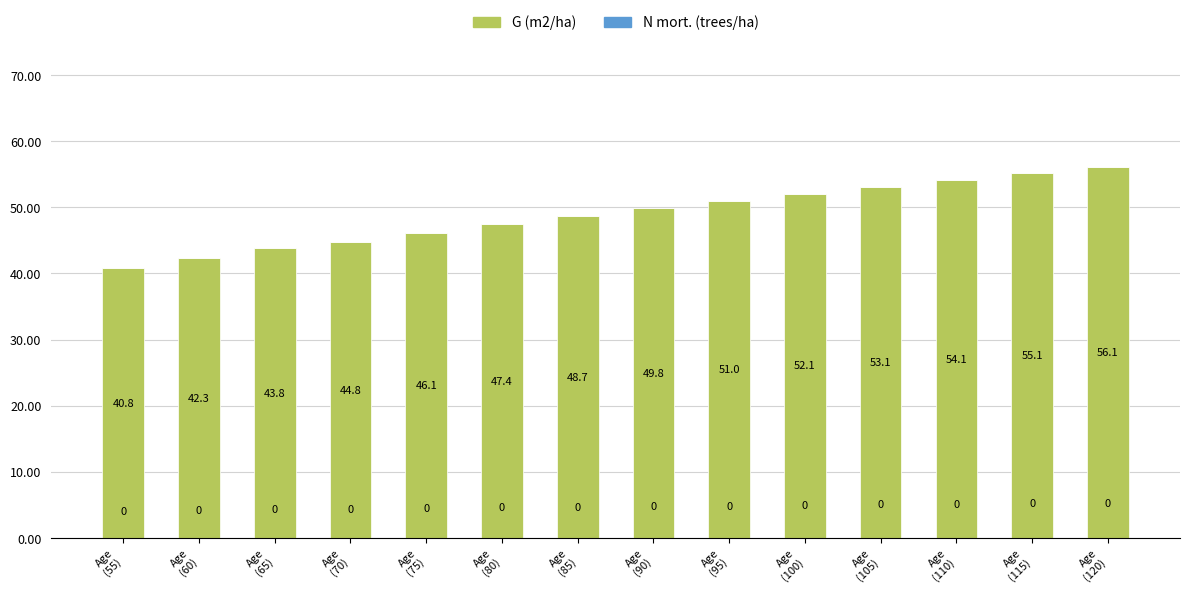

What is the label of the 7th bar from the right?

Age
(90)